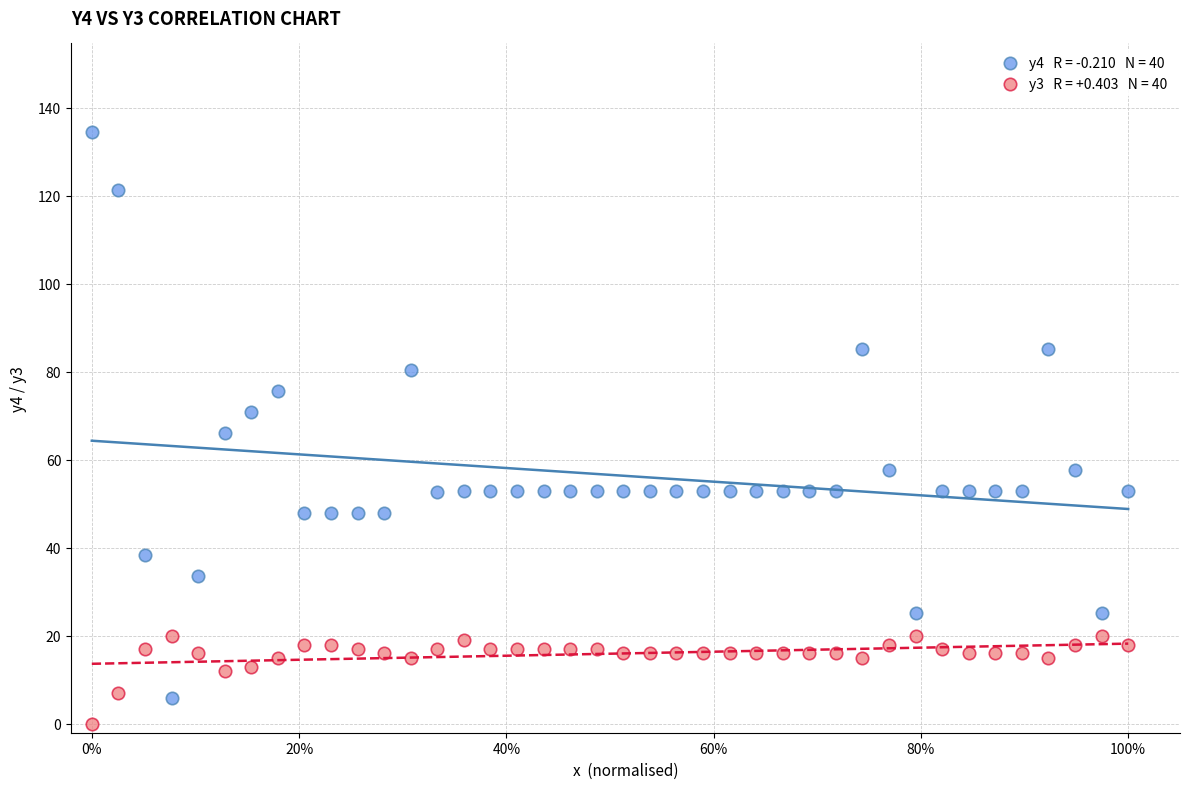

Across all data points, what is the range of X values (max minus min)?

1.0